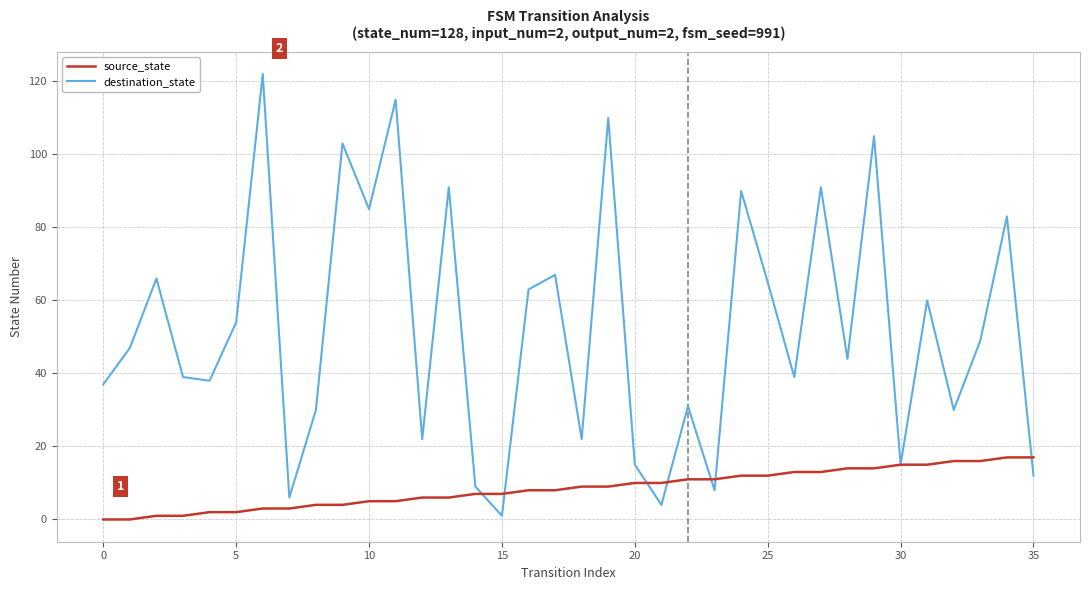

How many categories are shown in the chart?

36